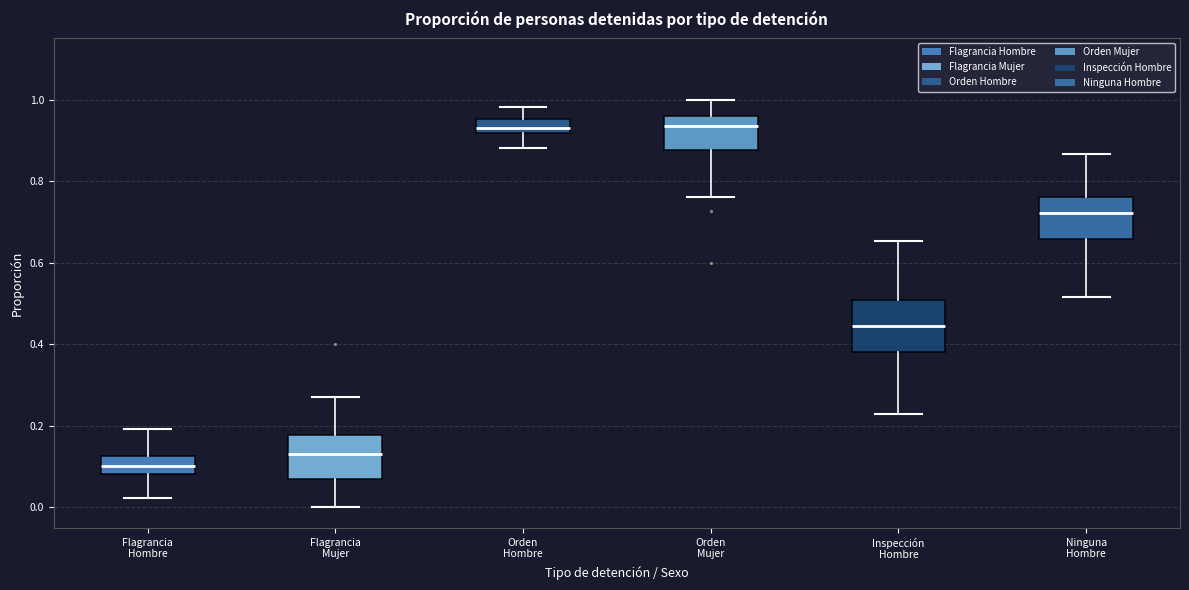

Reading left to right, transcribe this box plot: for each box, give where its median line is, the range the box spans, and where its two whiskers end, as read against the y-axis. The values are not printed on the chart, so give them approximately, as read against the axis.

Flagrancia Hombre: median 0.10, box 0.08 to 0.12, whiskers 0.02 to 0.20
Flagrancia Mujer: median 0.14, box 0.06 to 0.18, whiskers 0.00 to 0.28
Orden Hombre: median 0.94, box 0.92 to 0.96, whiskers 0.88 to 0.98
Orden Mujer: median 0.94, box 0.88 to 0.96, whiskers 0.76 to 1.00
Inspección Hombre: median 0.44, box 0.38 to 0.50, whiskers 0.22 to 0.66
Ninguna Hombre: median 0.72, box 0.66 to 0.76, whiskers 0.52 to 0.86